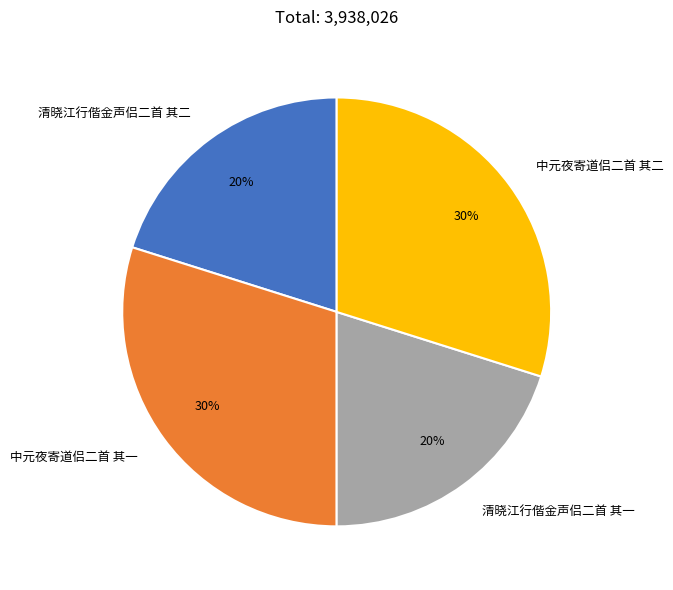

What percentage is the 中元夜寄道侣二首 其二 slice, to the nearest percent?

30%